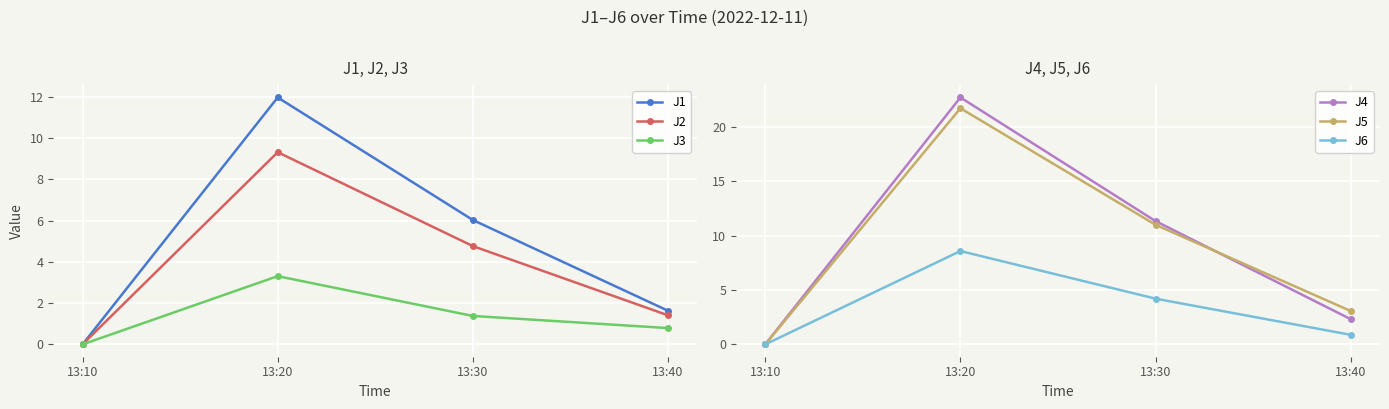

Reading left to right, what are all the values shown in this chart?

J1: 13:10=0.0	13:20=12.0	13:30=6.0	13:40=1.6
J2: 13:10=0.0	13:20=9.3	13:30=4.8	13:40=1.4
J3: 13:10=0.0	13:20=3.3	13:30=1.4	13:40=0.8
J4: 13:10=0.0	13:20=22.7	13:30=11.3	13:40=2.3
J5: 13:10=0.0	13:20=21.7	13:30=11.0	13:40=3.1
J6: 13:10=0.0	13:20=8.6	13:30=4.2	13:40=0.9